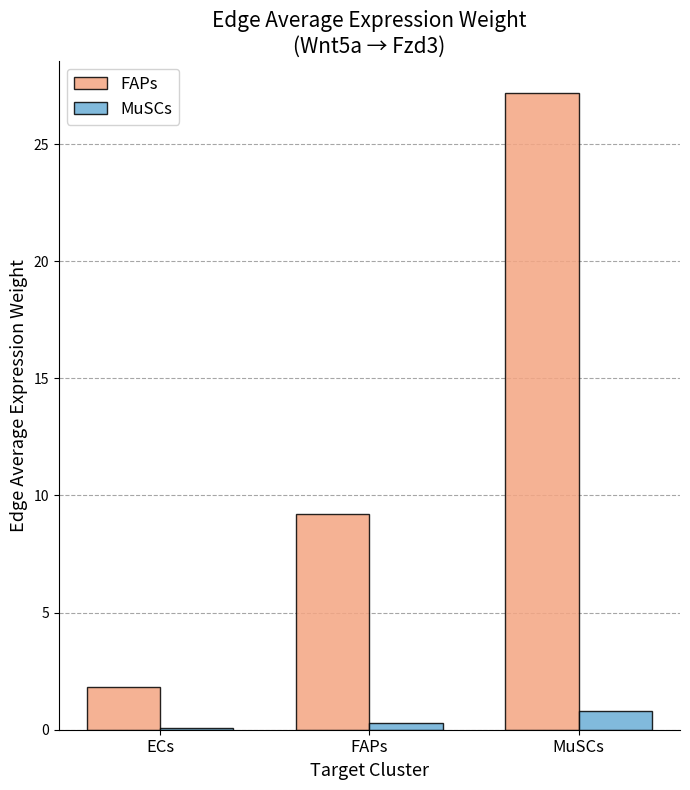

At which category is the sum across all series the highest?

MuSCs